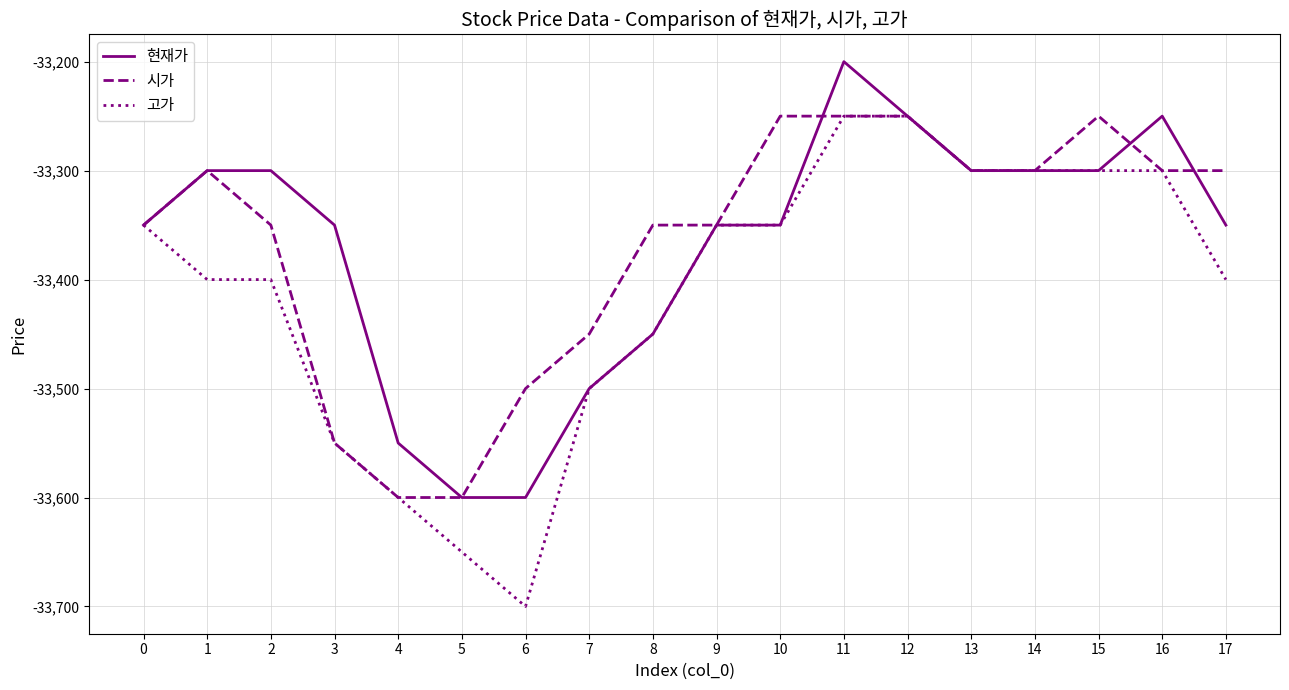

The 현재가 series shows -45968 at 14. True or false?

False